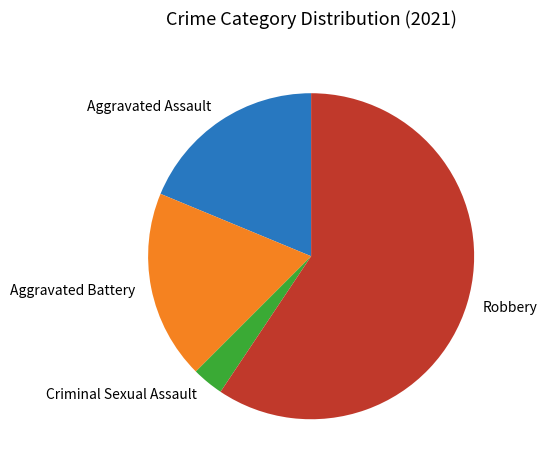

What is the smallest slice in the pie chart?

Criminal Sexual Assault